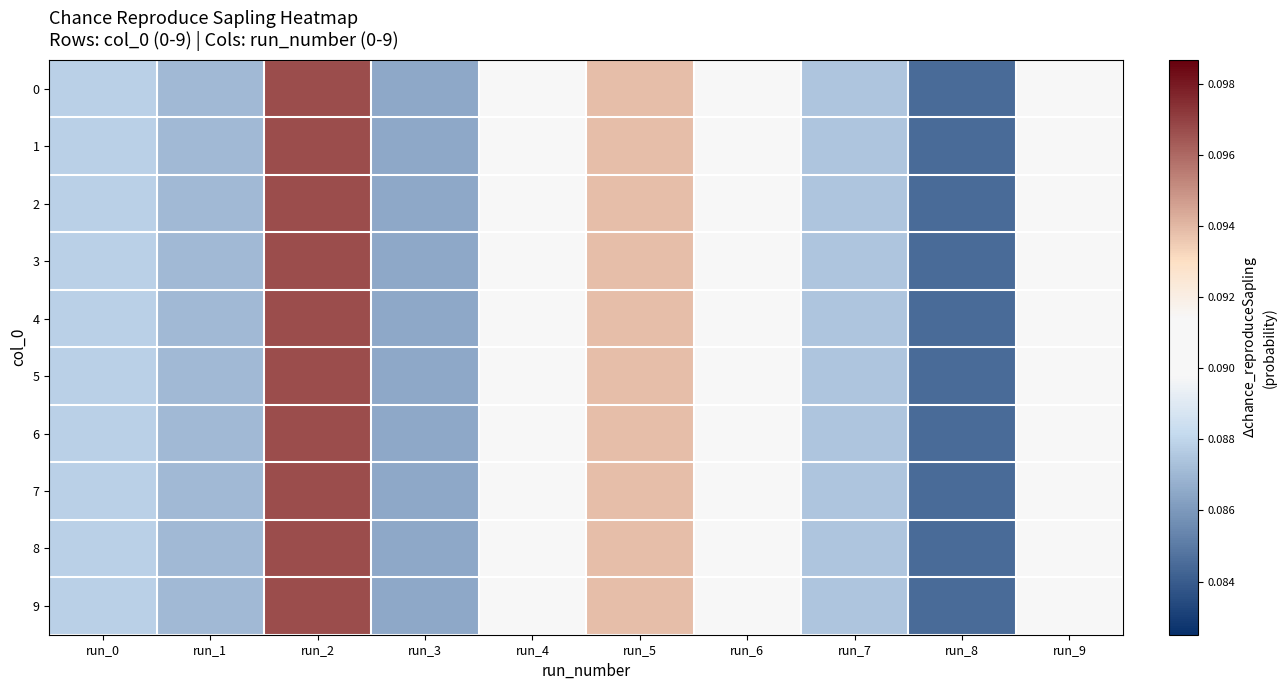

Reading left to right, what are all the values shown in this chart?

0: run_0=0.1	run_1=0.1	run_2=0.1	run_3=0.1	run_4=0.1	run_5=0.1	run_6=0.1	run_7=0.1	run_8=0.1	run_9=0.1
1: run_0=0.1	run_1=0.1	run_2=0.1	run_3=0.1	run_4=0.1	run_5=0.1	run_6=0.1	run_7=0.1	run_8=0.1	run_9=0.1
2: run_0=0.1	run_1=0.1	run_2=0.1	run_3=0.1	run_4=0.1	run_5=0.1	run_6=0.1	run_7=0.1	run_8=0.1	run_9=0.1
3: run_0=0.1	run_1=0.1	run_2=0.1	run_3=0.1	run_4=0.1	run_5=0.1	run_6=0.1	run_7=0.1	run_8=0.1	run_9=0.1
4: run_0=0.1	run_1=0.1	run_2=0.1	run_3=0.1	run_4=0.1	run_5=0.1	run_6=0.1	run_7=0.1	run_8=0.1	run_9=0.1
5: run_0=0.1	run_1=0.1	run_2=0.1	run_3=0.1	run_4=0.1	run_5=0.1	run_6=0.1	run_7=0.1	run_8=0.1	run_9=0.1
6: run_0=0.1	run_1=0.1	run_2=0.1	run_3=0.1	run_4=0.1	run_5=0.1	run_6=0.1	run_7=0.1	run_8=0.1	run_9=0.1
7: run_0=0.1	run_1=0.1	run_2=0.1	run_3=0.1	run_4=0.1	run_5=0.1	run_6=0.1	run_7=0.1	run_8=0.1	run_9=0.1
8: run_0=0.1	run_1=0.1	run_2=0.1	run_3=0.1	run_4=0.1	run_5=0.1	run_6=0.1	run_7=0.1	run_8=0.1	run_9=0.1
9: run_0=0.1	run_1=0.1	run_2=0.1	run_3=0.1	run_4=0.1	run_5=0.1	run_6=0.1	run_7=0.1	run_8=0.1	run_9=0.1